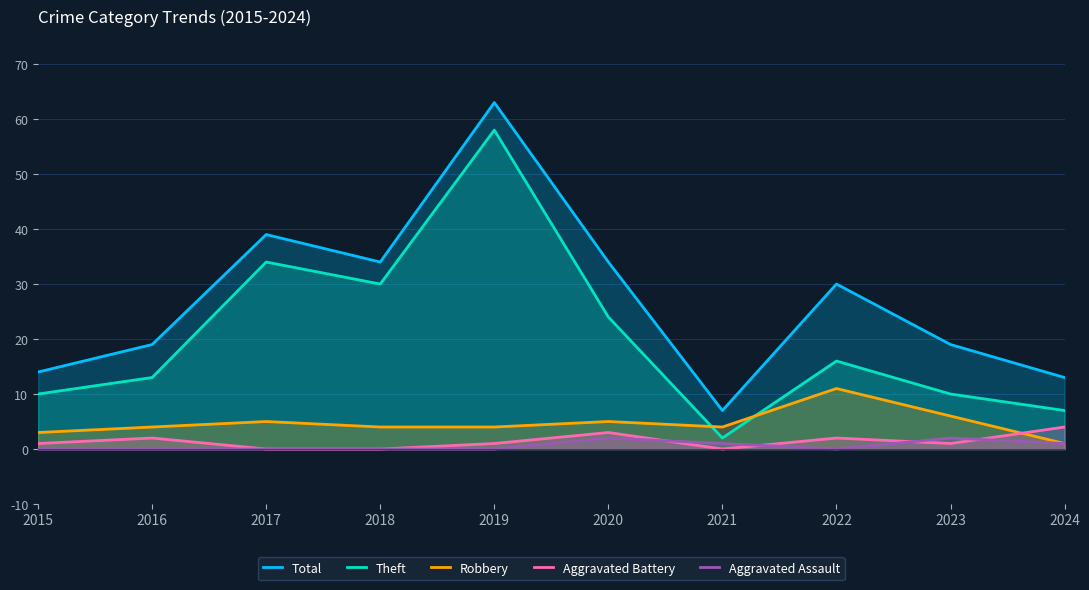

True or false: Aggravated Battery and Total cross at least once.

False